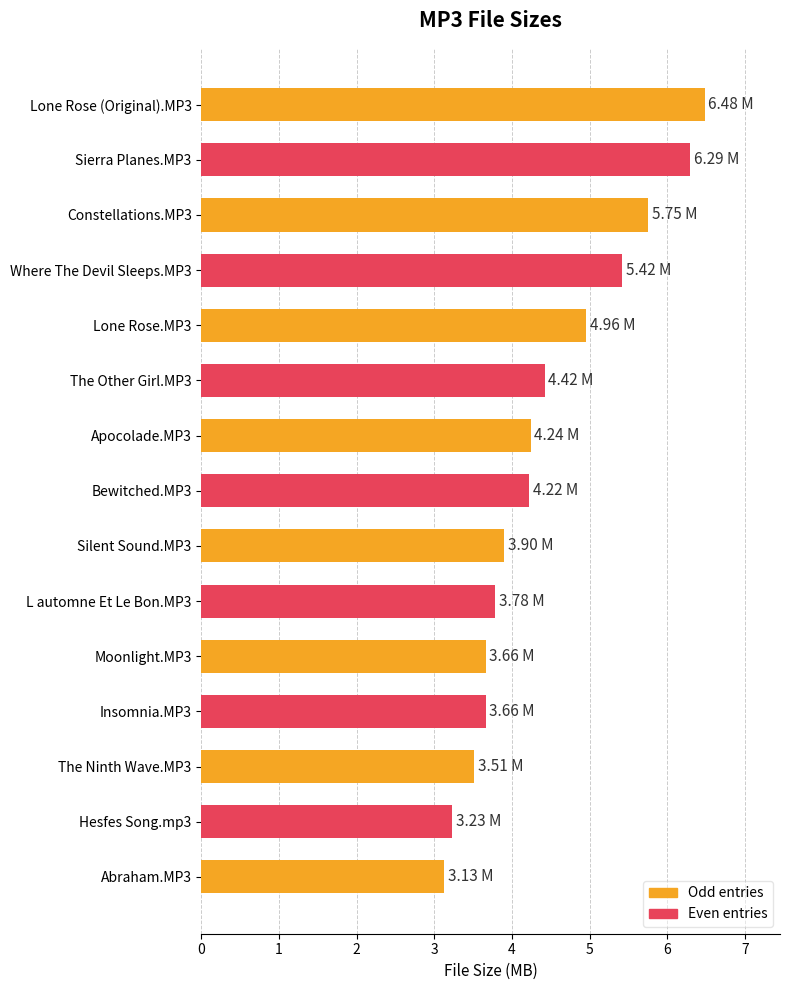

What is the ratio of the value at Moonlight.MP3 to the value at Silent Sound.MP3?

0.9